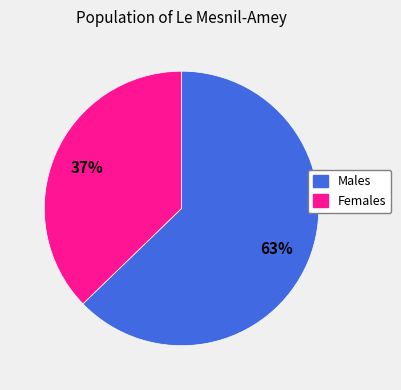

Is there any slice that represents more than half of the pie?

Yes